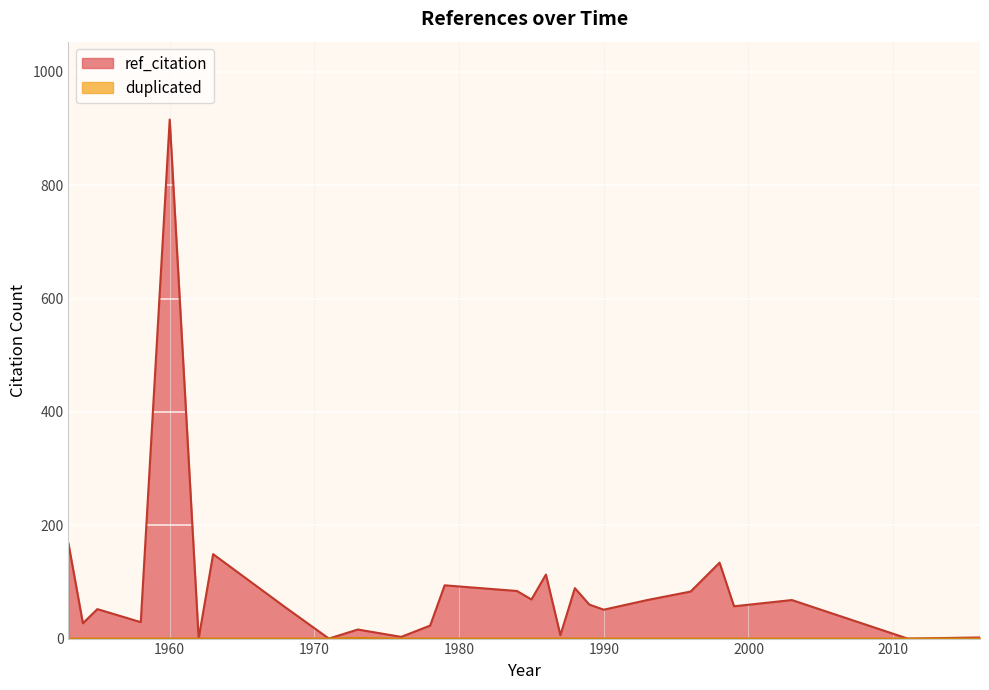

True or false: duplicated and ref_citation intersect in this chart.

False